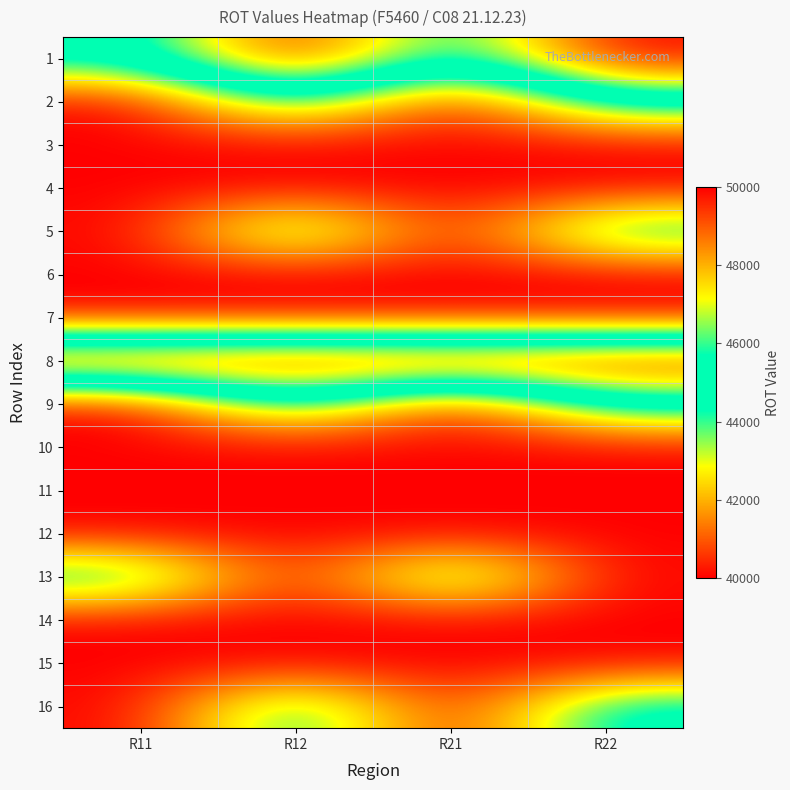

Rank the series at R12 from highest to lowest value.

1, 8, 2, 5, 9, 16, 3, 4, 6, 7, 10, 11, 12, 13, 14, 15